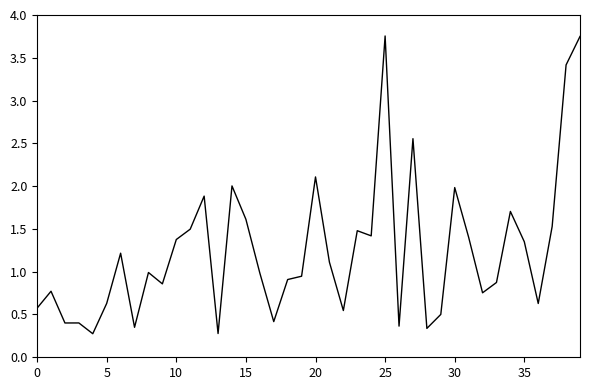

What is the difference between the maximum and minimum values?

3.5